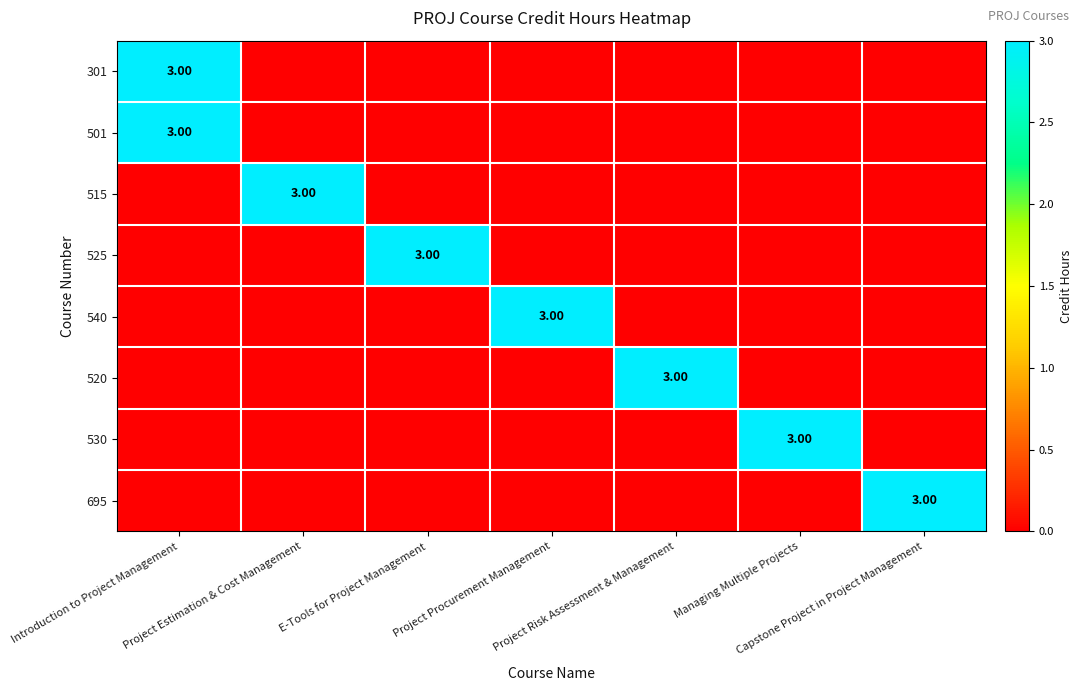

Reading left to right, transcribe all the data shown in this chart.

row_0: 3	0	0	0	0	0	0
row_1: 3	0	0	0	0	0	0
row_2: 0	3	0	0	0	0	0
row_3: 0	0	3	0	0	0	0
row_4: 0	0	0	3	0	0	0
row_5: 0	0	0	0	3	0	0
row_6: 0	0	0	0	0	3	0
row_7: 0	0	0	0	0	0	3